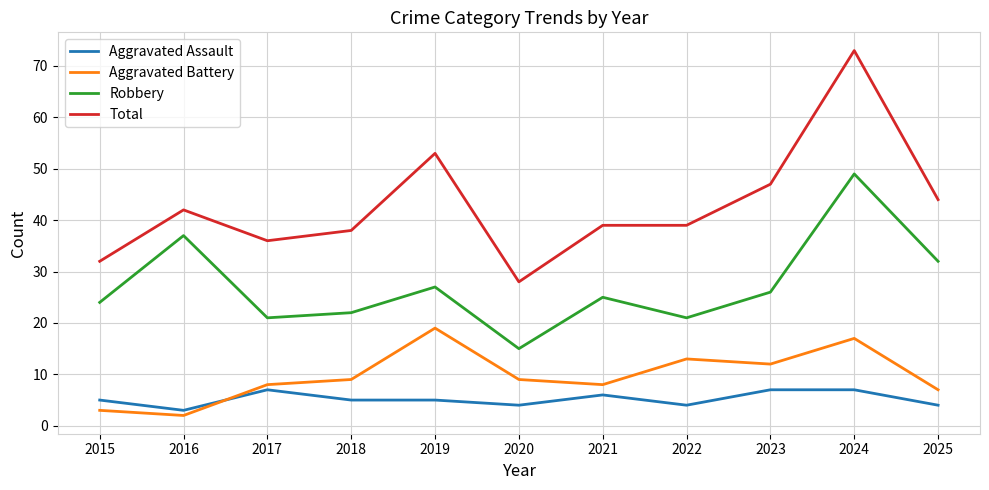

The Total series shows 52 at 2017. True or false?

False